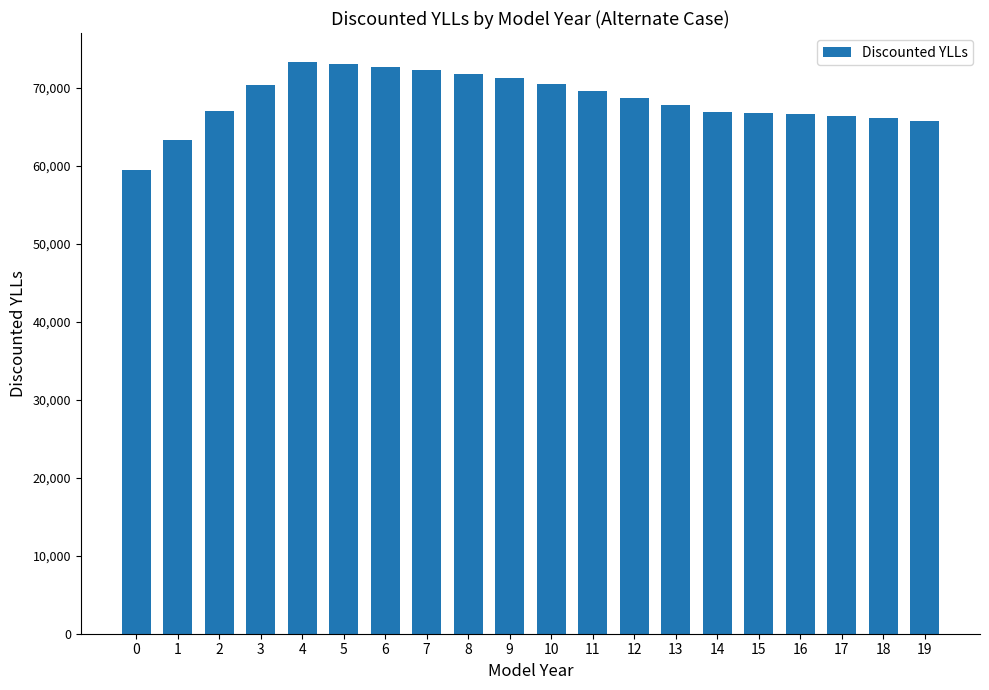

Is it true that the value at 9 is 71330.2?

True